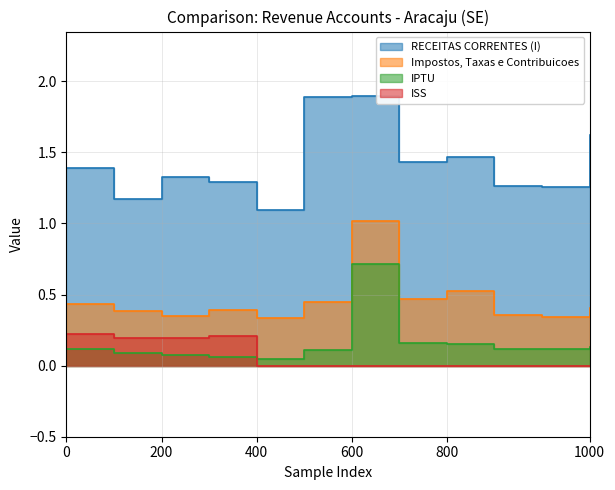

How many intersections are there between ISS and IPTU?

1